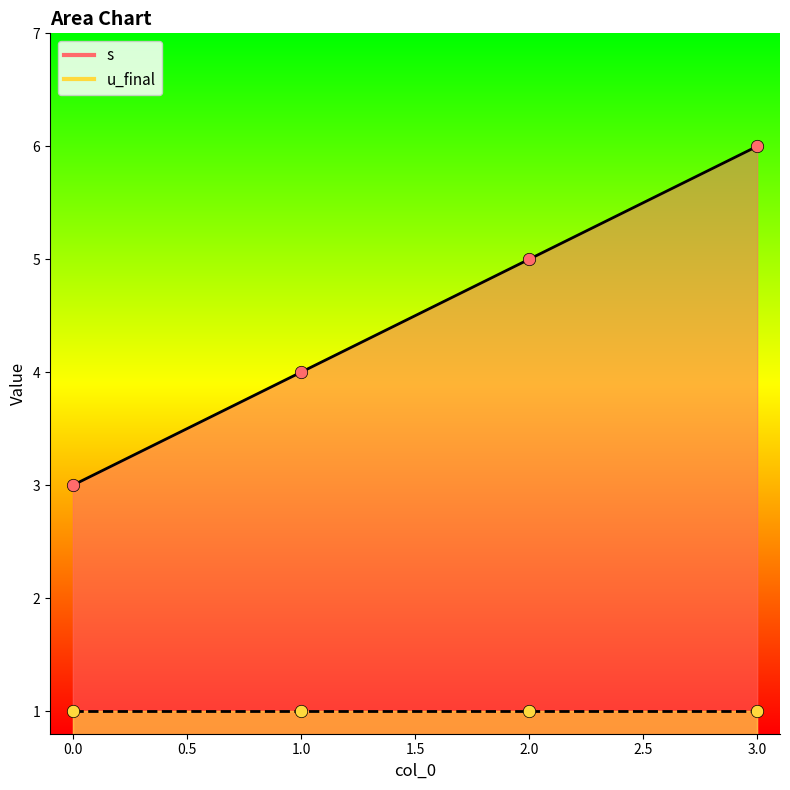

What is the change in value from 0 to 1?

+1